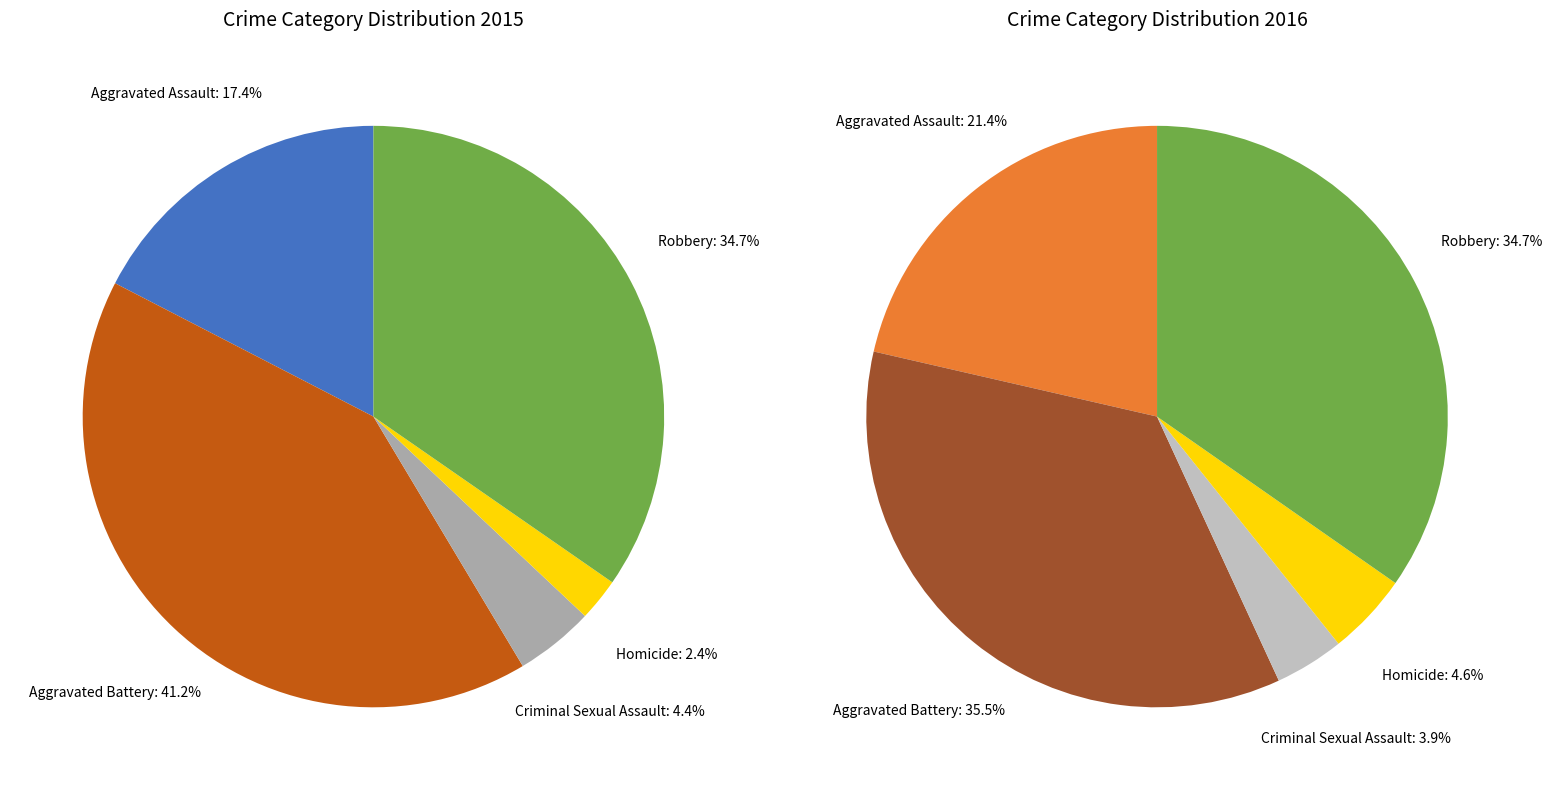

Combined, do Aggravated Assault and Aggravated Battery account for over 50%?

Yes